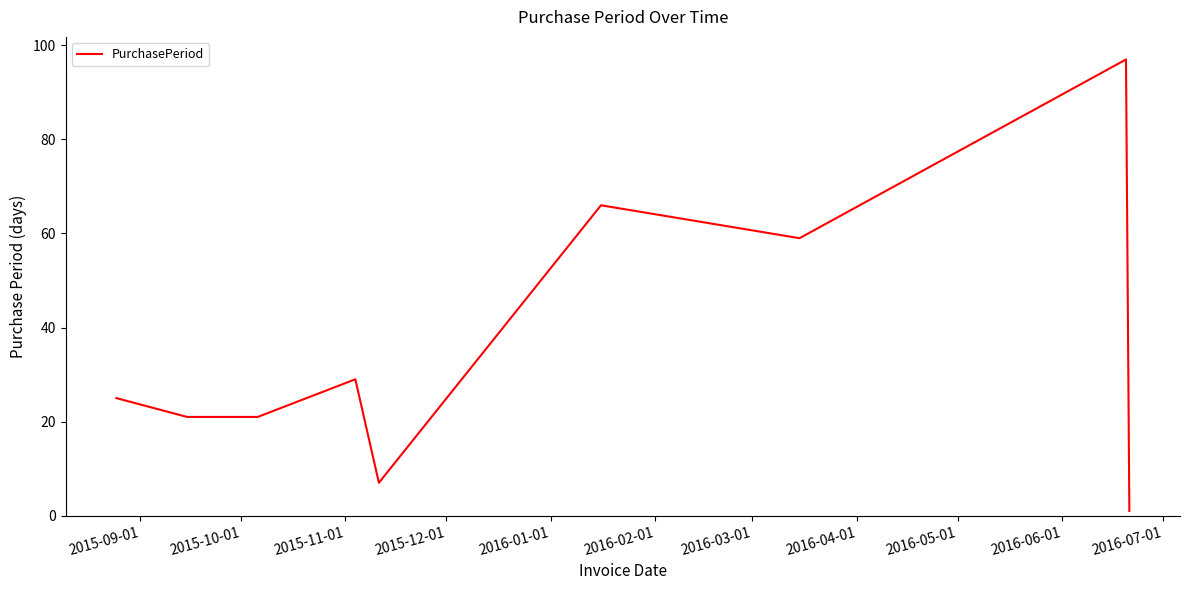

What is the difference between the maximum and minimum values?

96